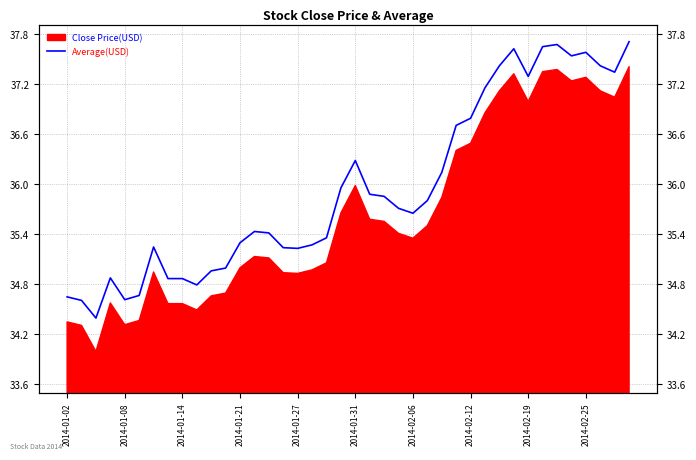

Which has a higher value, 25 or 22?

22